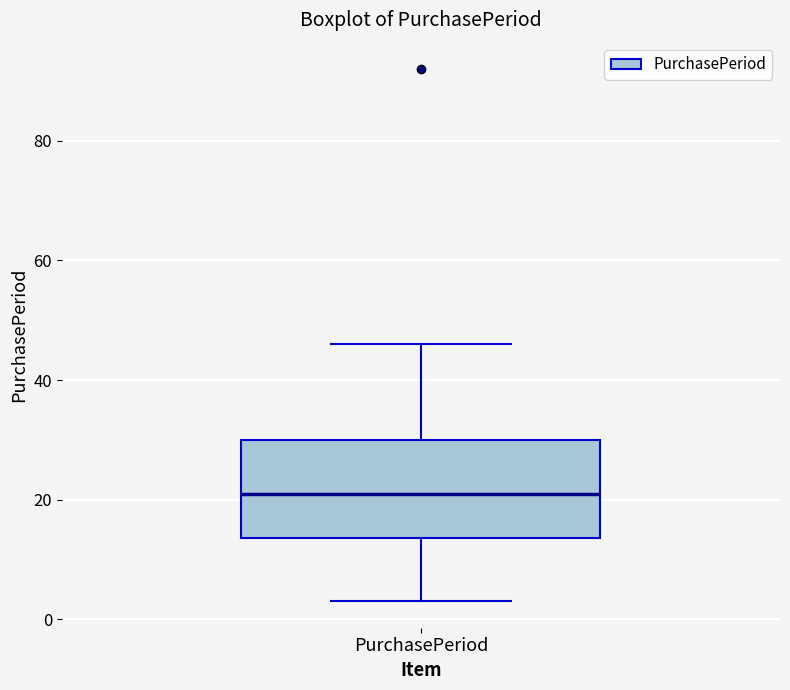

Read this box plot against the y-axis: the position of the median line, the range covered by the box, and the ends of both whiskers. The values are not printed on the chart, so give them approximately, as read against the axis.

median 22, box 14 to 30, whiskers 4 to 46